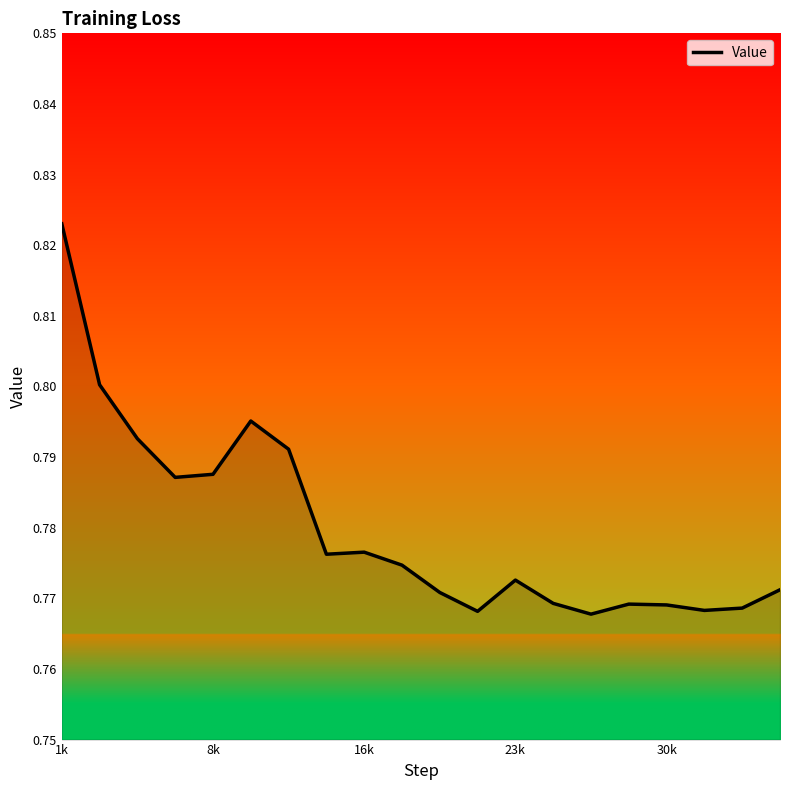

How many values are between 0 and 1?

20